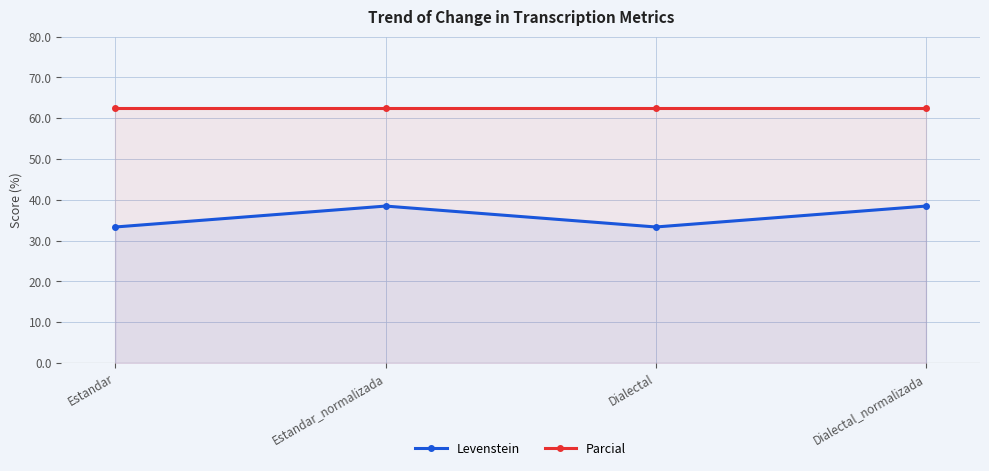

In Levenstein, how many points are higher than both neighbors (excluding endpoints)?

1